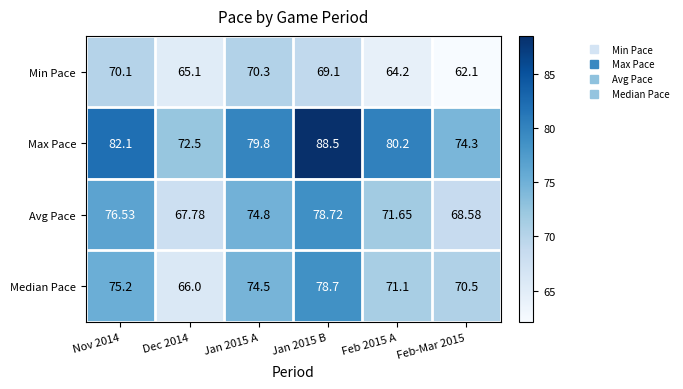

What is the maximum value shown in the chart?

88.5